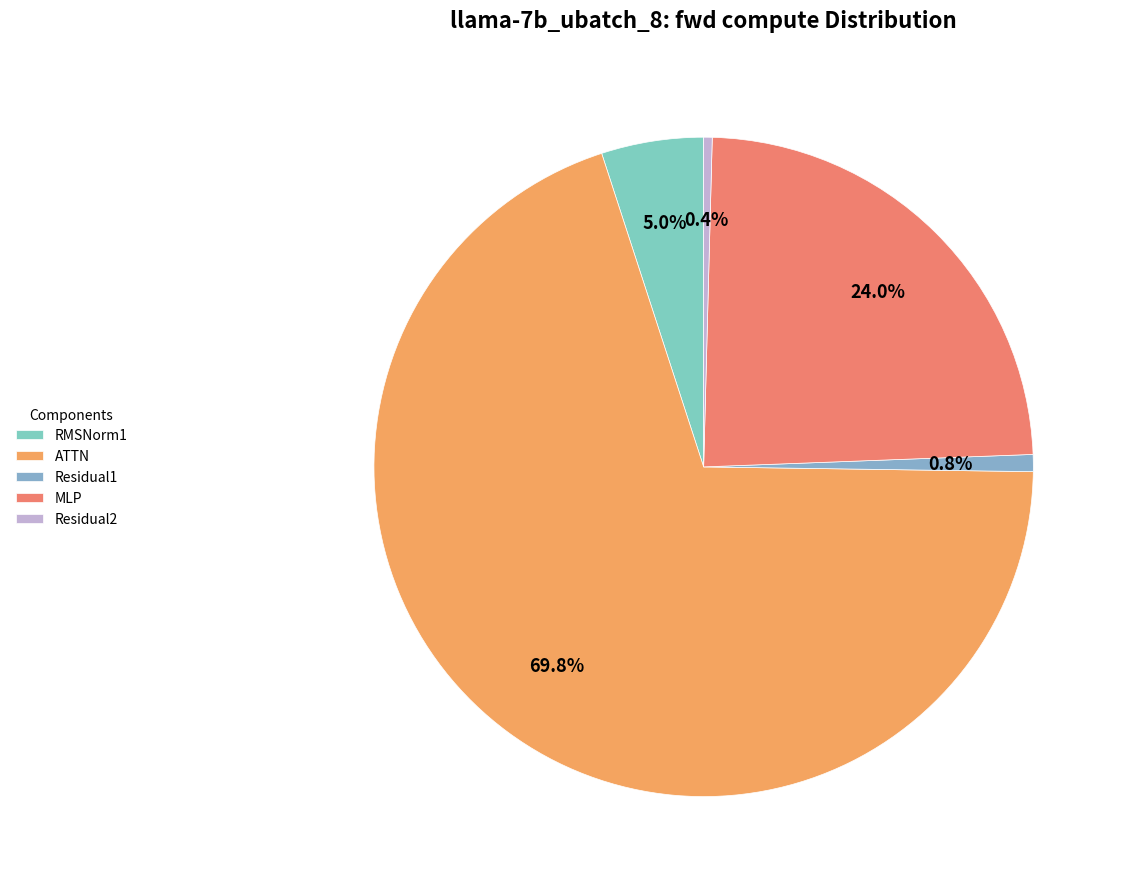

Which has a higher value, Residual1 or RMSNorm1?

RMSNorm1